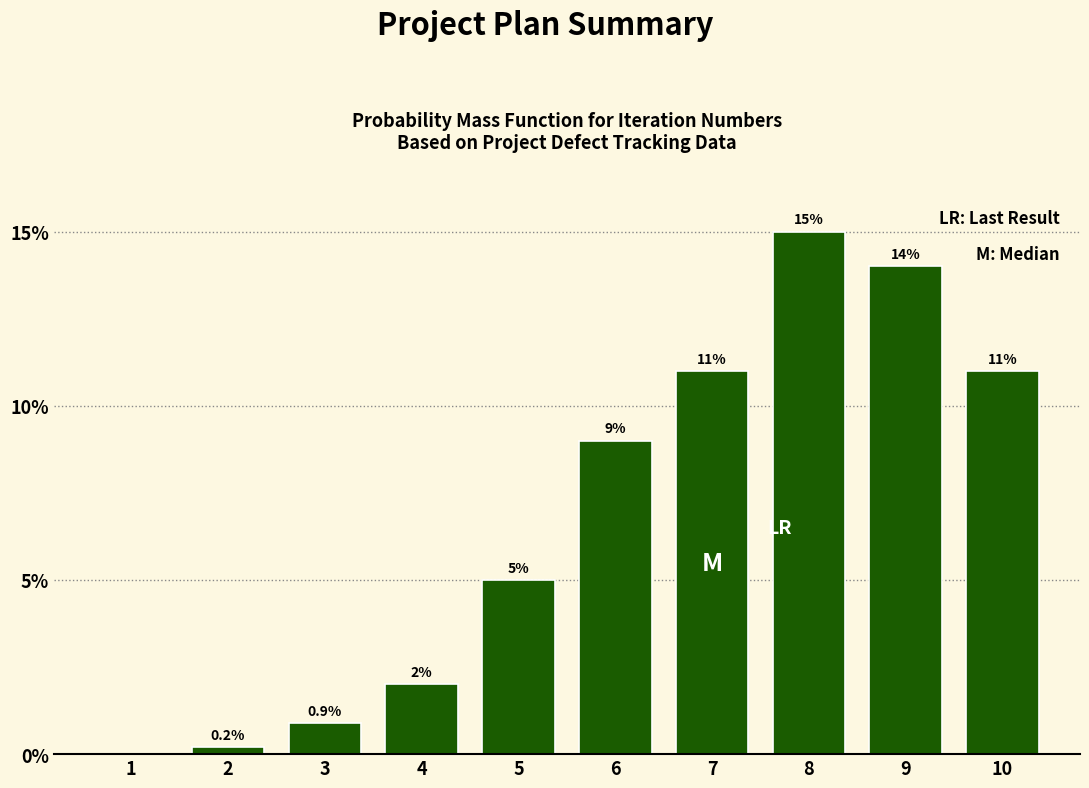

Reading left to right, transcribe all the data shown in this chart.

1=0.0	2=0.2	3=0.9	4=2.0	5=5.0	6=9.0	7=11.0	8=15.0	9=14.0	10=11.0